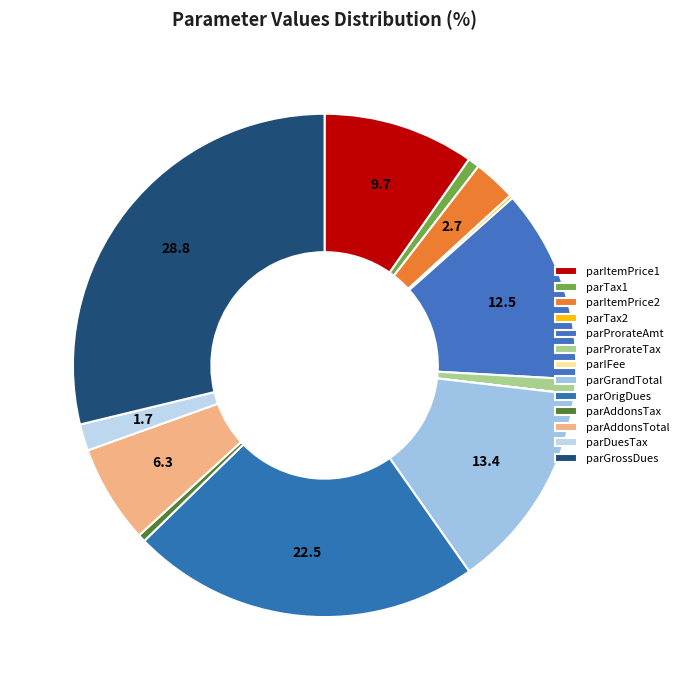

What is the largest slice in the pie chart?

parGrossDues